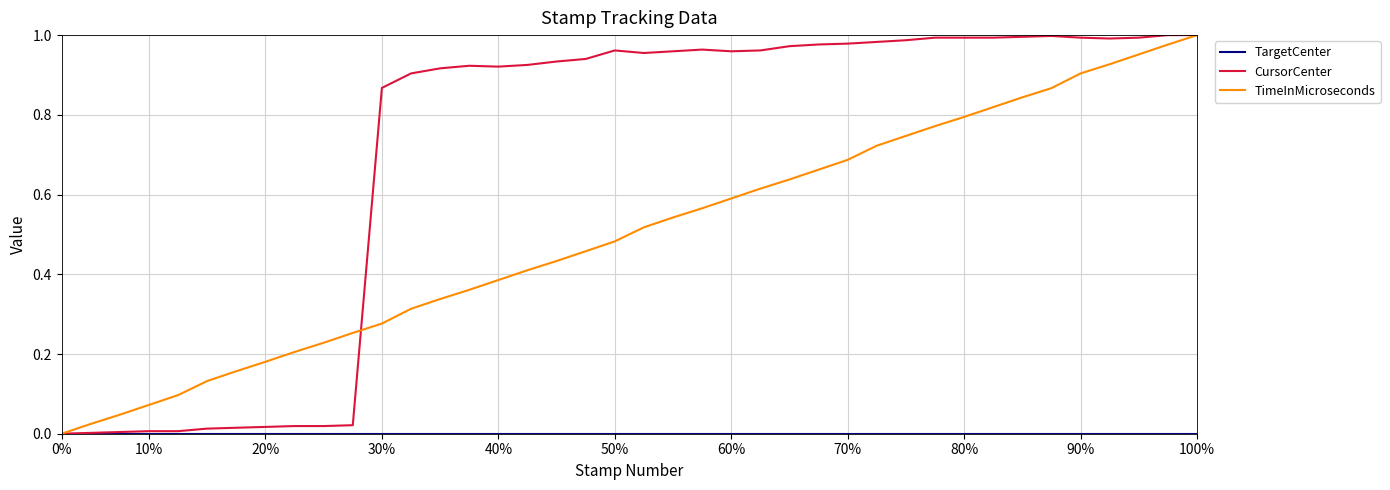

Which series has the largest total across all categories?

CursorCenter